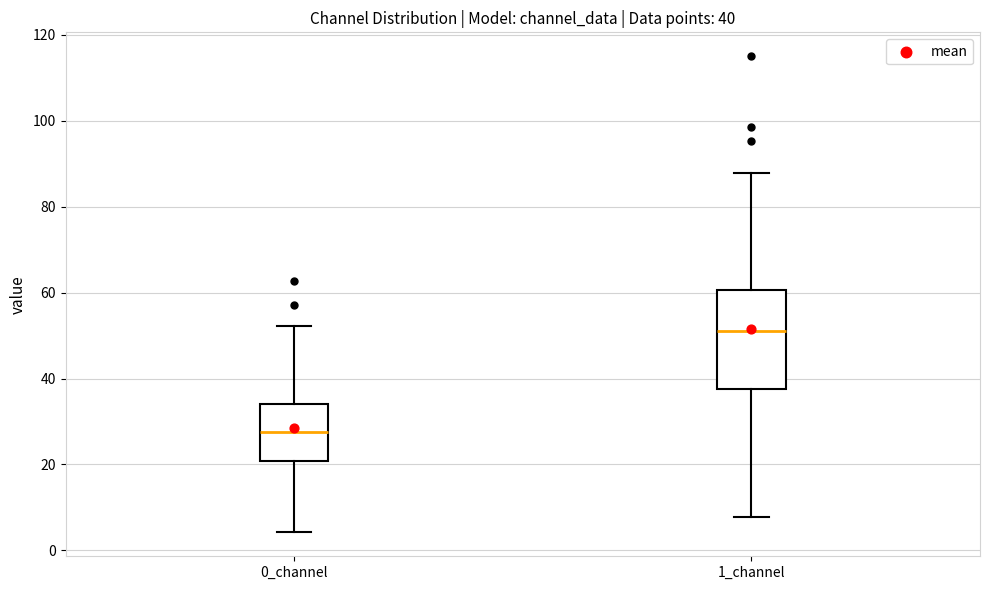

Comparing the boxes themselves (not the whiskers), which one is the tallest?

1_channel